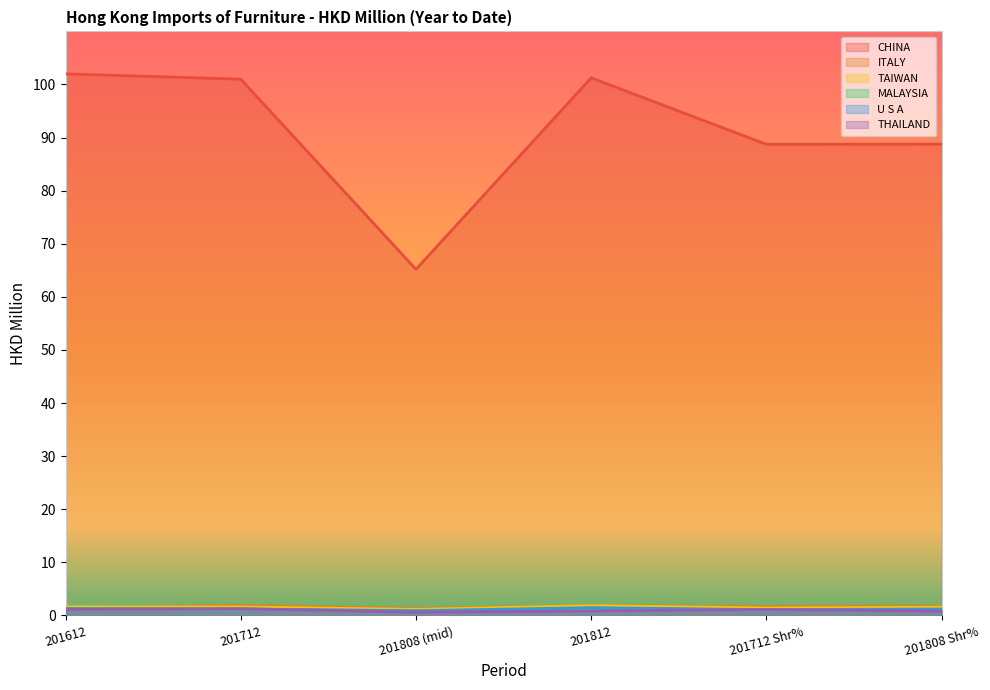

The THAILAND series shows 0.6 at 201808 (mid). True or false?

True